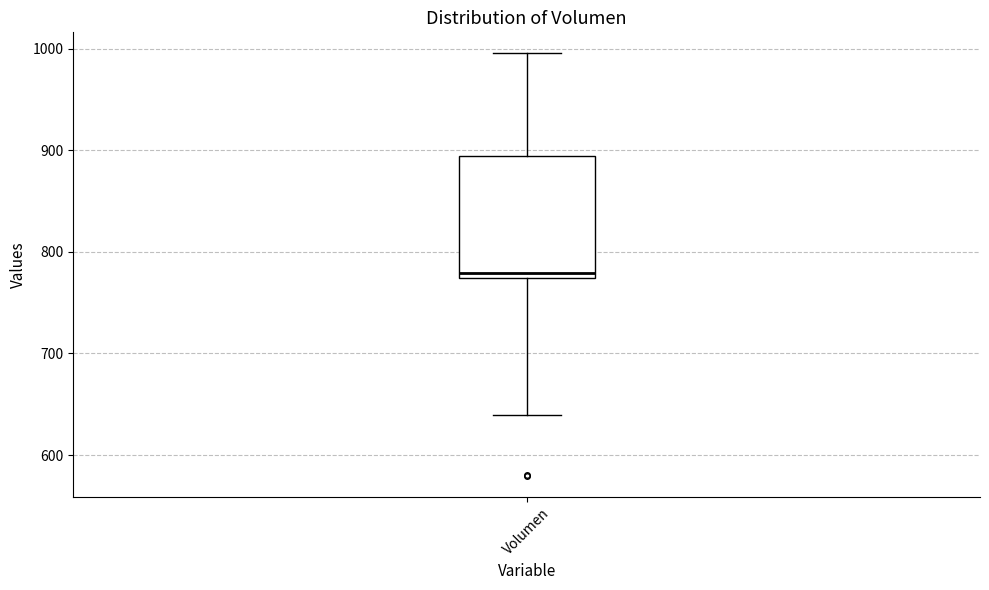

Read this box plot against the y-axis: the position of the median line, the range covered by the box, and the ends of both whiskers. The values are not printed on the chart, so give them approximately, as read against the axis.

median 780, box 770 to 890, whiskers 640 to 1000